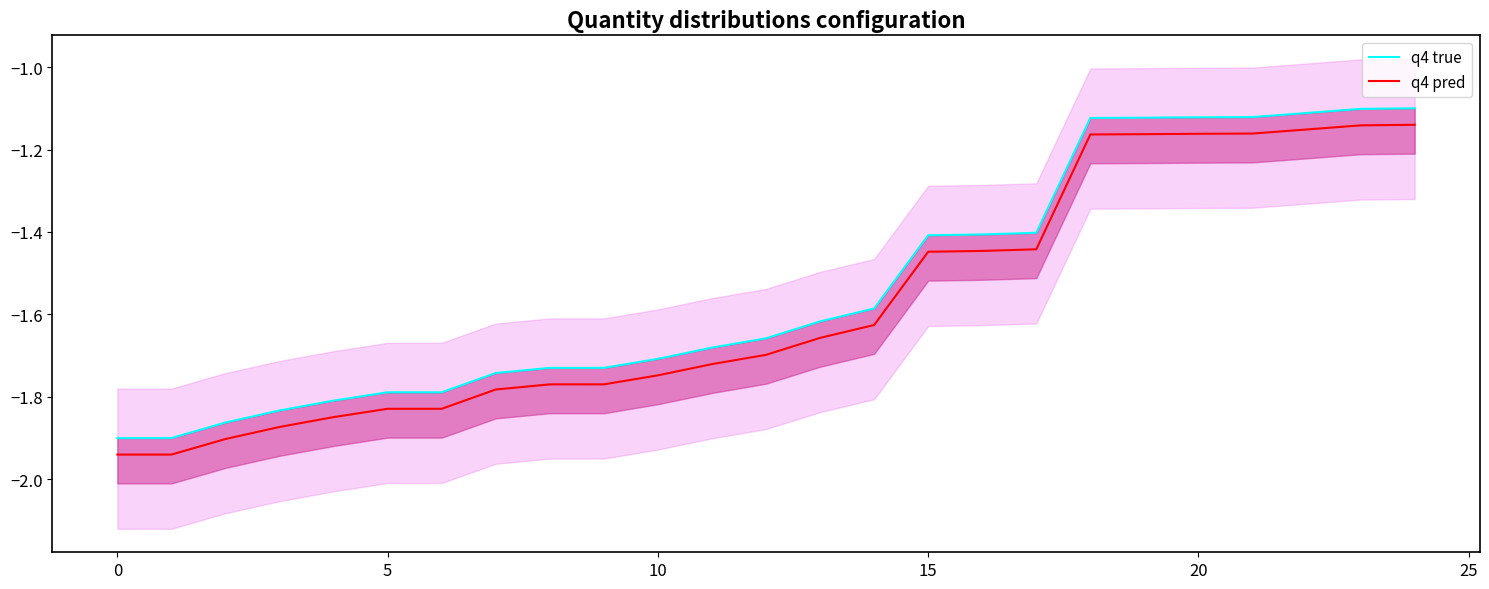

Rank the series by their average value, from lowest to highest.

q4 pred, q4 true